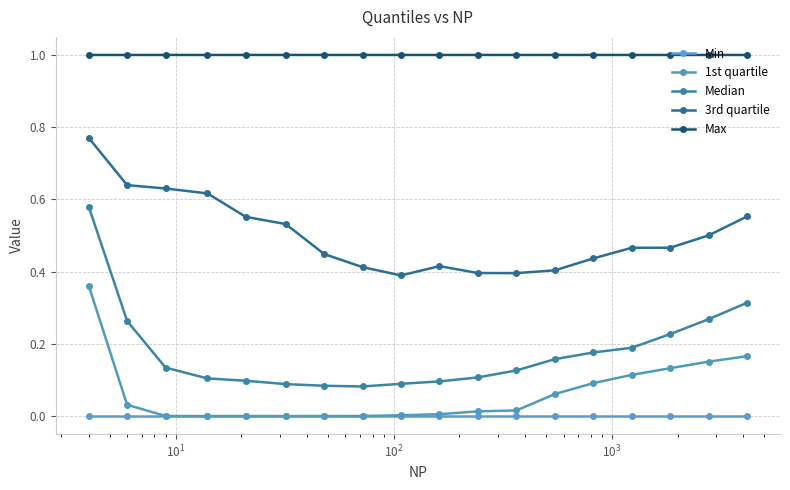

What are all the series names shown in the legend?

Min, 1st quartile, Median, 3rd quartile, Max